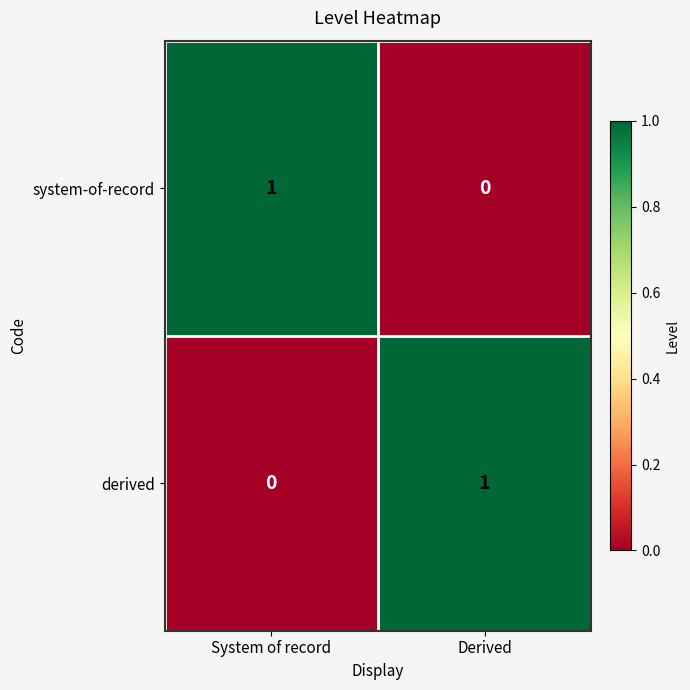

Reading left to right, transcribe all the data shown in this chart.

system-of-record: 1	0
derived: 0	1